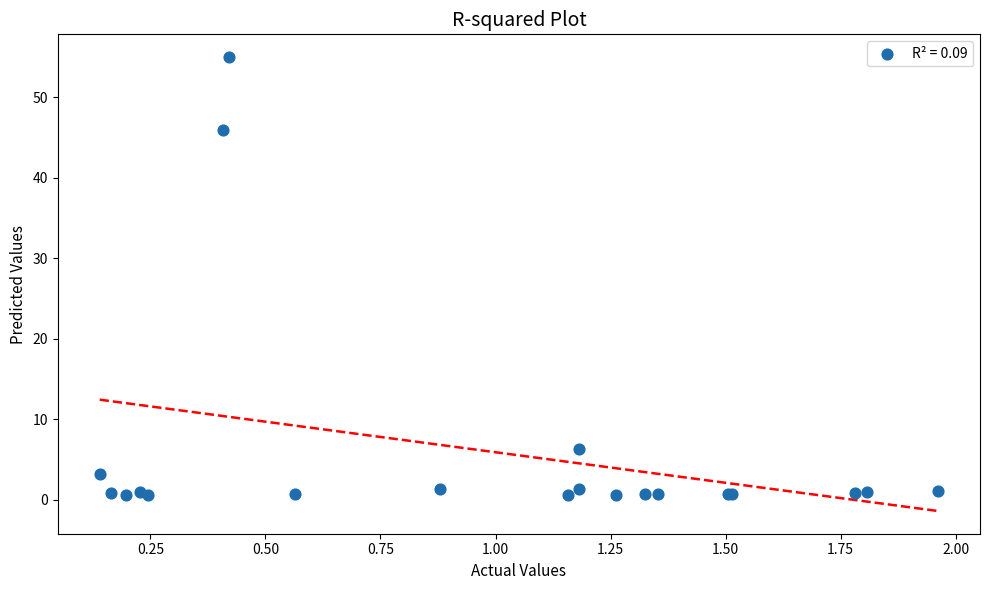

What Y value in the scatter plot is closest to 27?

45.9